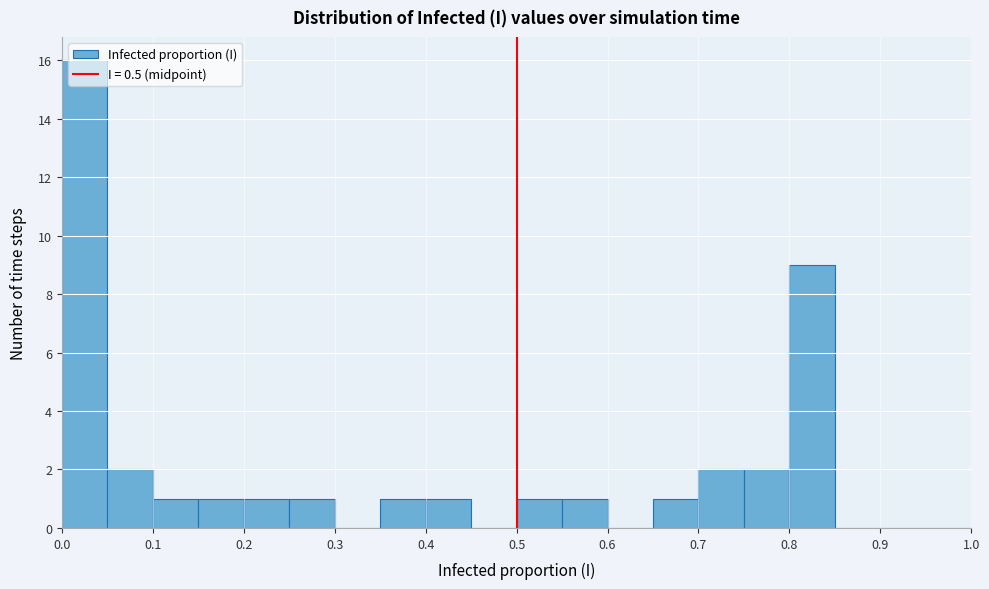

Reading left to right, transcribe this chart: for each bar, give the range it covers on the x-axis and its height. The values are not printed on the chart, so give them approximately, as read against the axis.

0.00 to 0.05: 16
0.05 to 0.10: 2
0.10 to 0.15: 1
0.15 to 0.20: 1
0.20 to 0.25: 1
0.25 to 0.30: 1
0.30 to 0.35: 0
0.35 to 0.40: 1
0.40 to 0.45: 1
0.45 to 0.50: 0
0.50 to 0.55: 1
0.55 to 0.60: 1
0.60 to 0.65: 0
0.65 to 0.70: 1
0.70 to 0.75: 2
0.75 to 0.80: 2
0.80 to 0.85: 9
0.85 to 0.90: 0
0.90 to 0.95: 0
0.95 to 1.00: 0